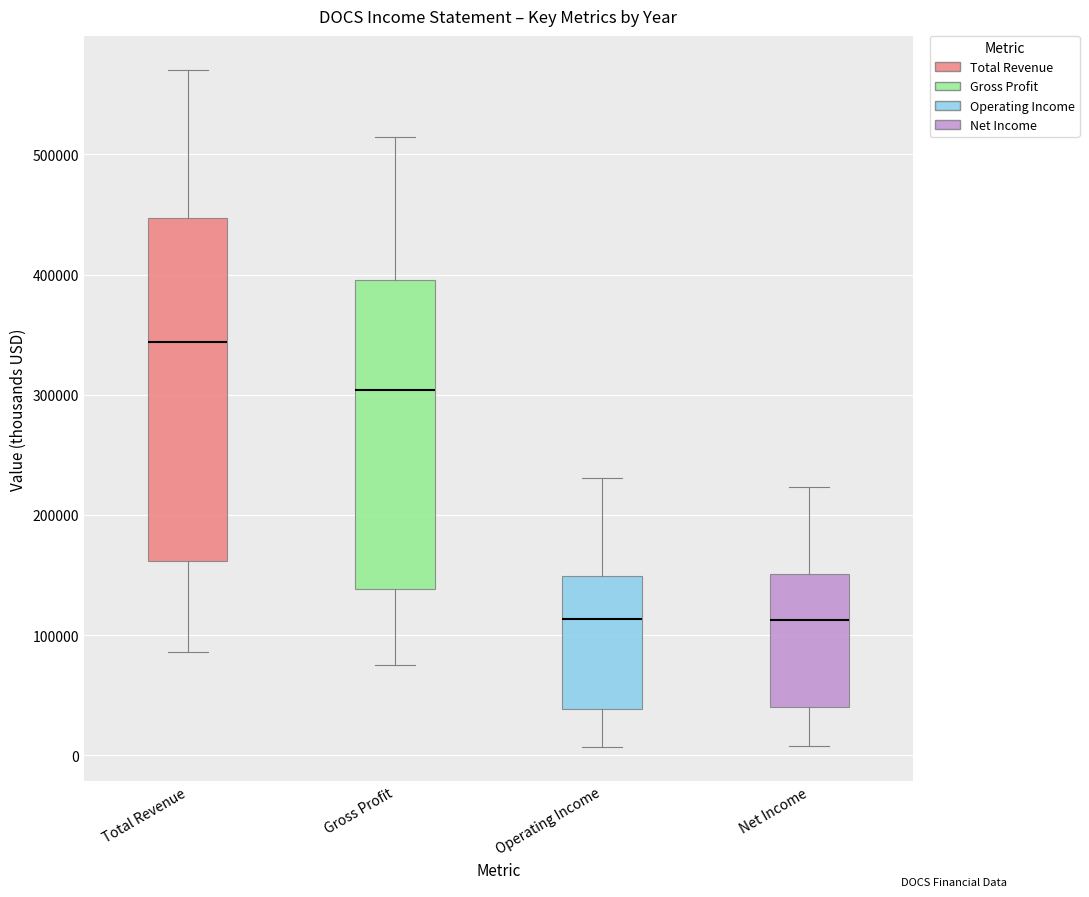

Reading left to right, transcribe this box plot: for each box, give where its median line is, the range the box spans, and where its two whiskers end, as read against the y-axis. The values are not printed on the chart, so give them approximately, as read against the axis.

Total Revenue: median 340000, box 160000 to 450000, whiskers 90000 to 570000
Gross Profit: median 300000, box 140000 to 400000, whiskers 70000 to 510000
Operating Income: median 110000, box 40000 to 150000, whiskers 10000 to 230000
Net Income: median 110000, box 40000 to 150000, whiskers 10000 to 220000